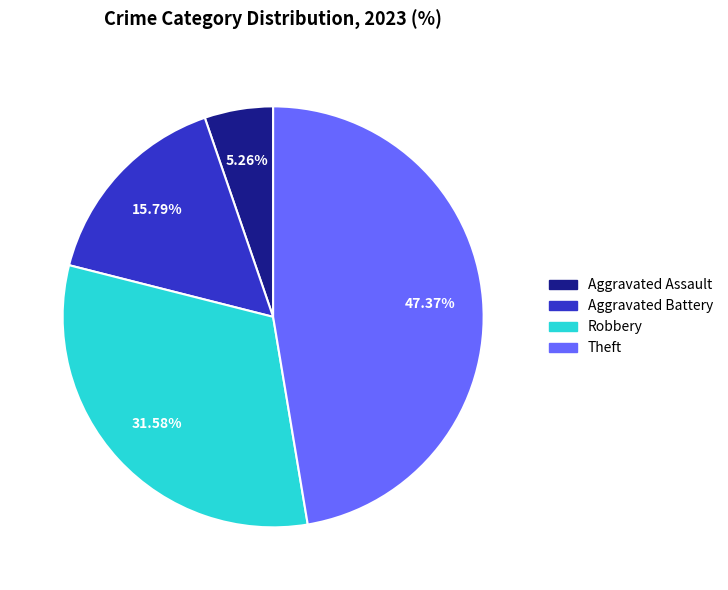

To the nearest percent, what is the average slice percentage?

25%